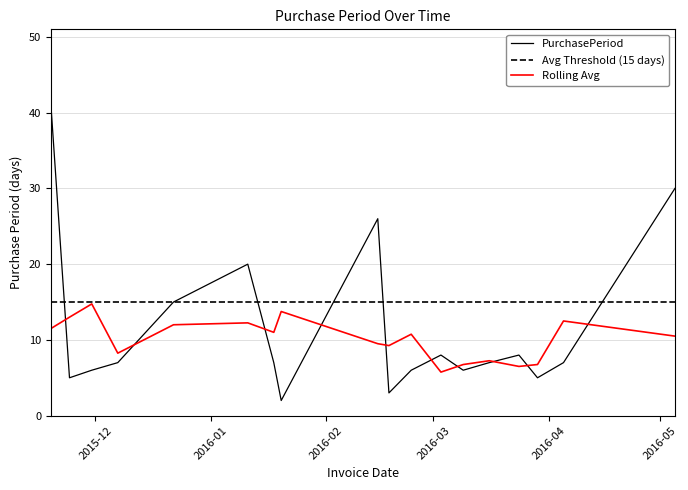

The value at 2015-11-24 is 5. True or false?

True